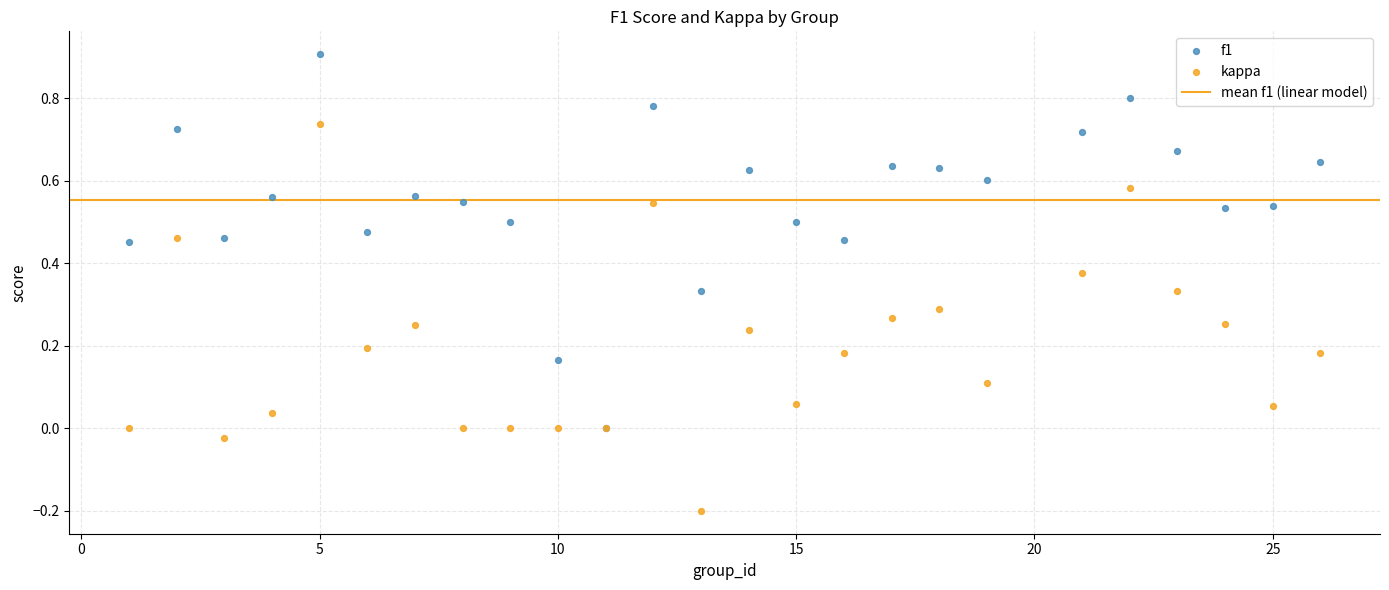

Which series contains the highest Y value?

f1